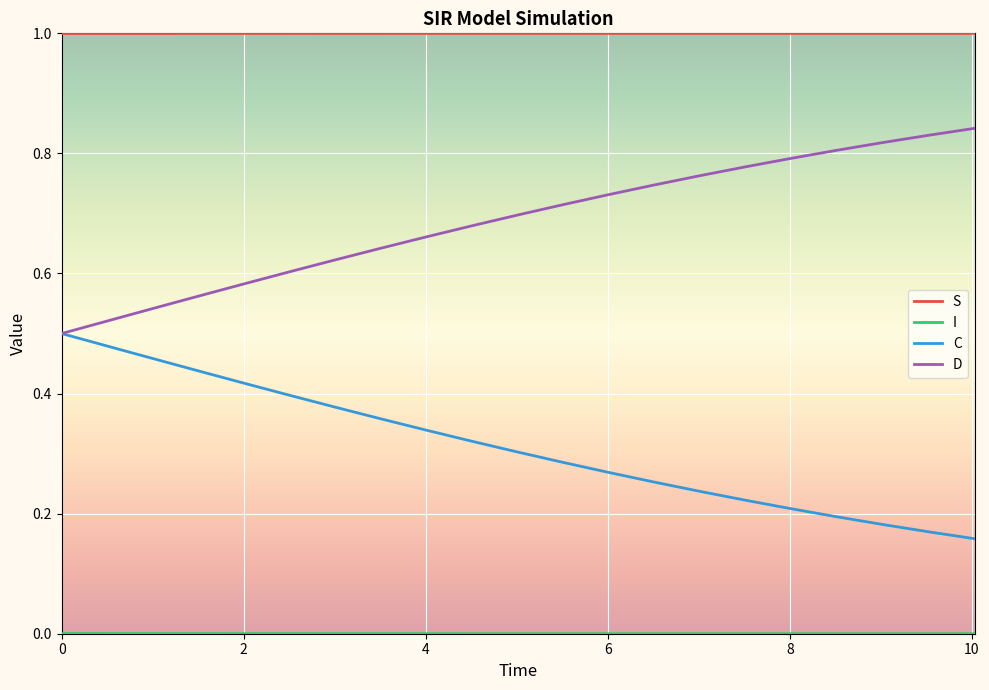

True or false: S and C cross at least once.

False